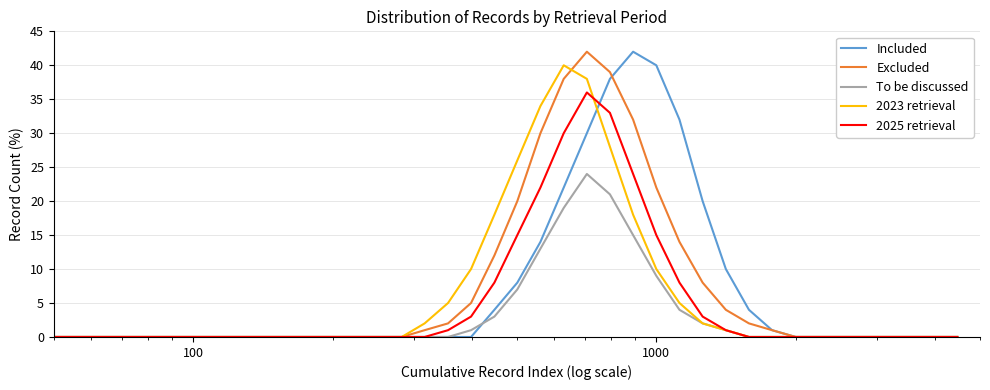

What is the maximum value for To be discussed?

24